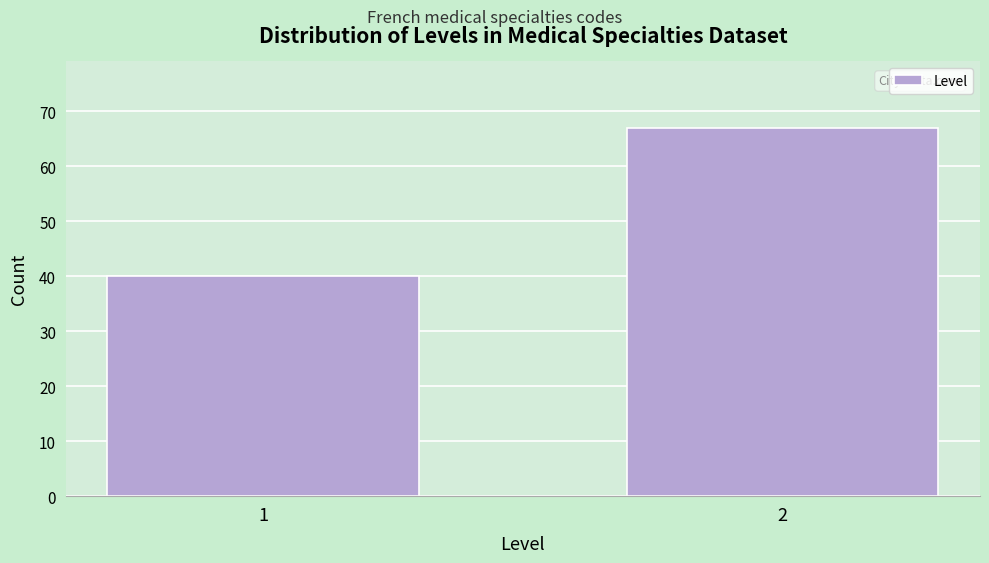

Reading left to right, what are all the values shown in this chart?

1=40	2=67